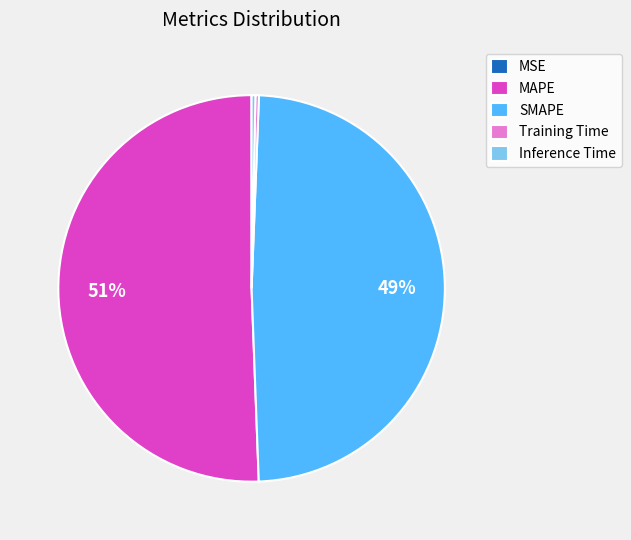

Which category has the biggest portion of the pie?

MAPE